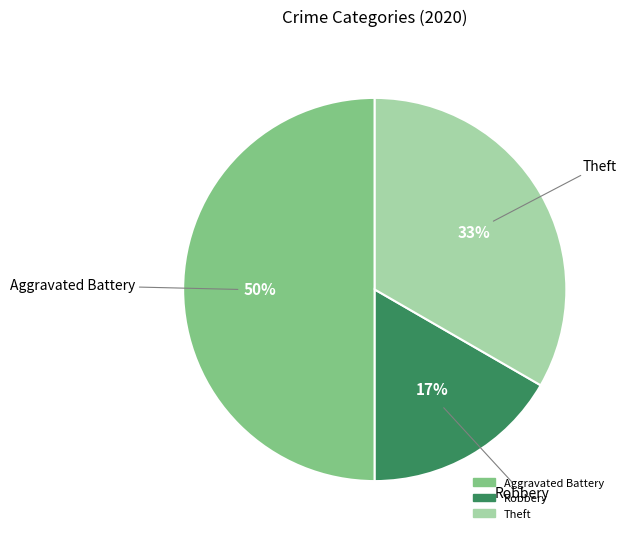

To the nearest percent, what is the average slice percentage?

33%